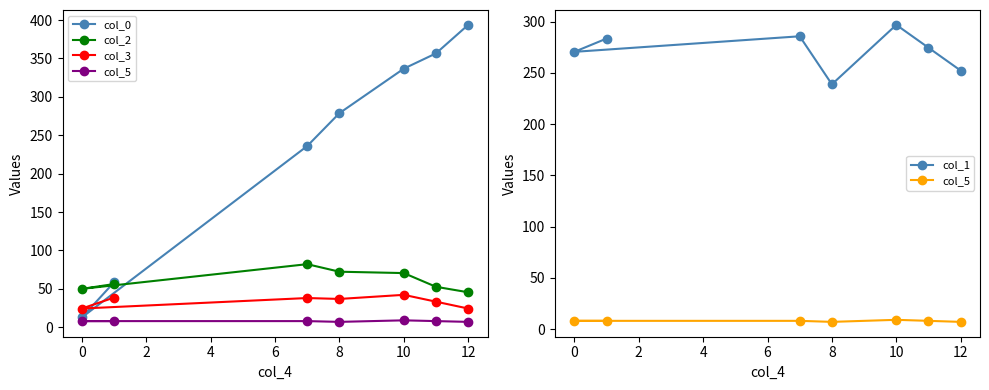

Is the value of col_5 at 2 greater than the value of col_3 at 10?

No